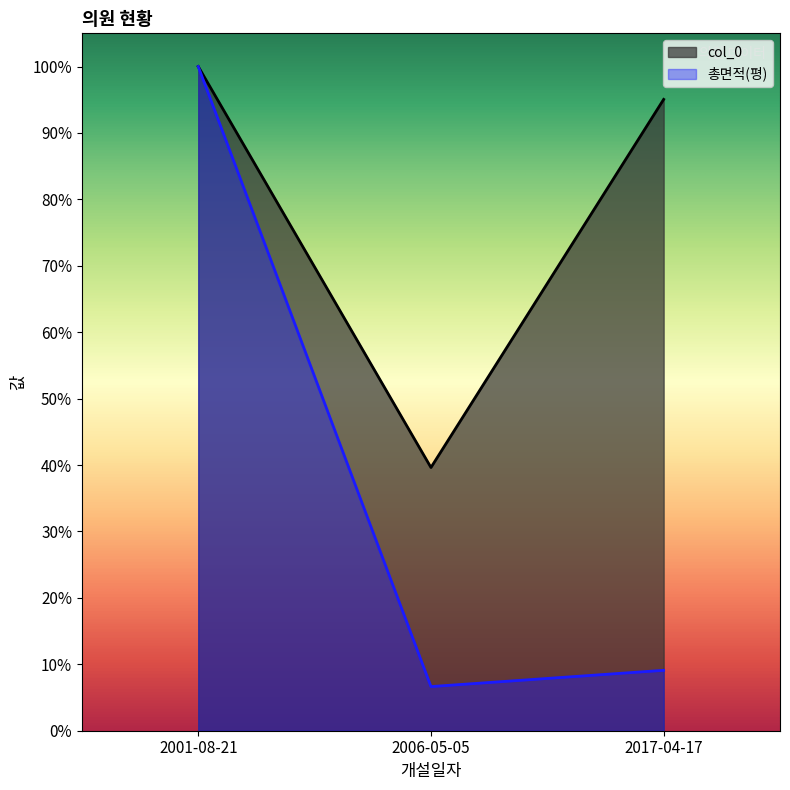

How many data points are above 4704?

2